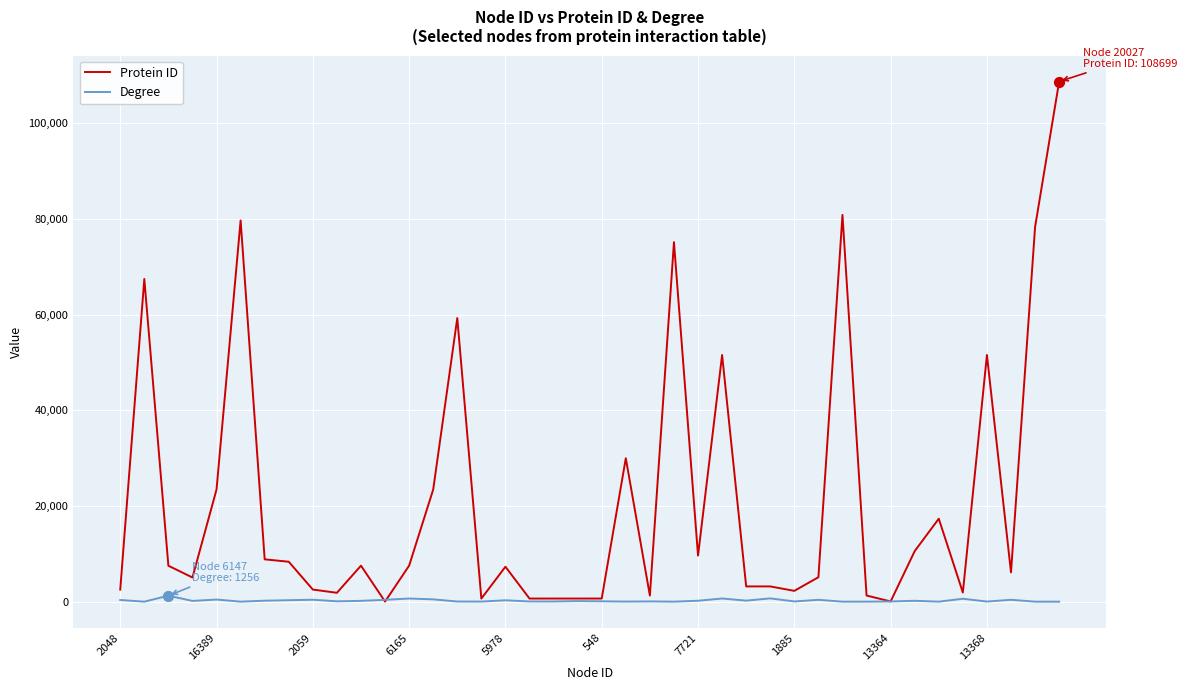

Which series has the largest total across all categories?

Protein ID